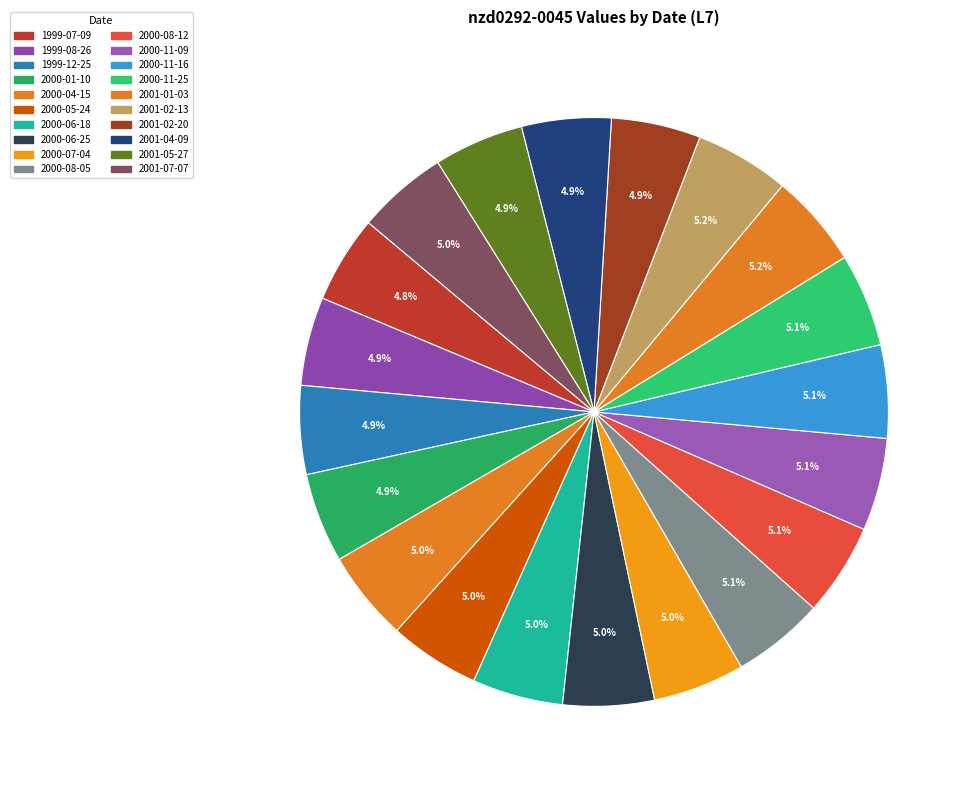

How many segments does this pie chart have?

20